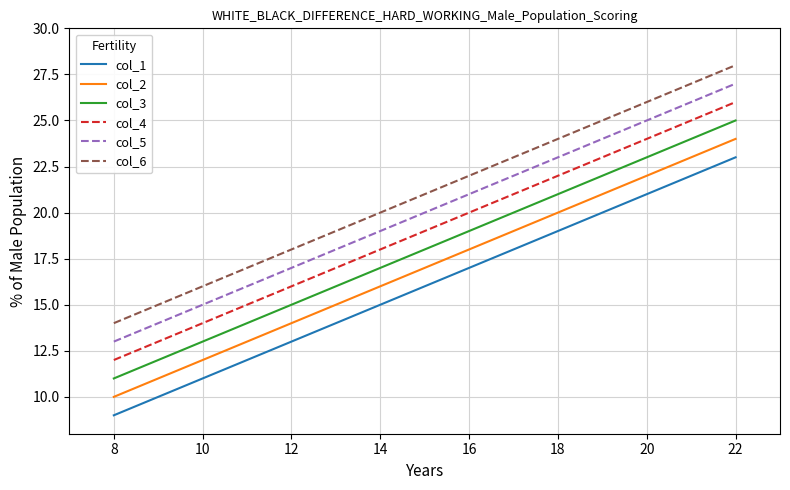

What is the maximum value shown in the chart?

28